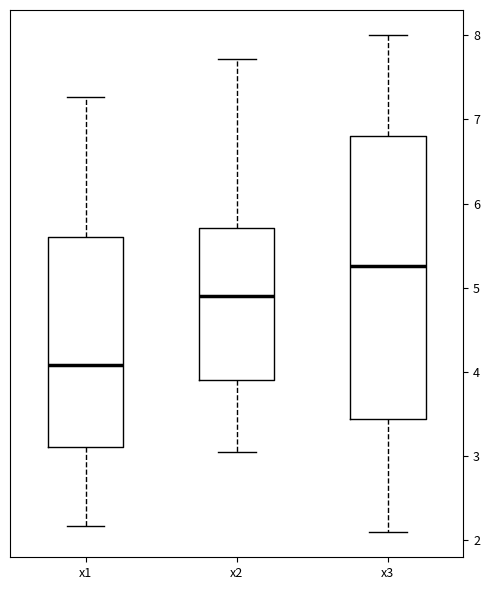

Which box's median line is the highest?

x3